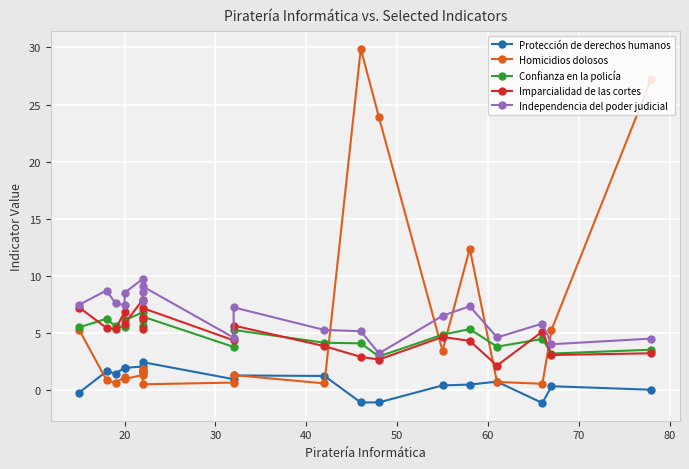

List the series in order of their peak value, lowest first.

Protección de derechos humanos, Confianza en la policía, Imparcialidad de las cortes, Independencia del poder judicial, Homicidios dolosos